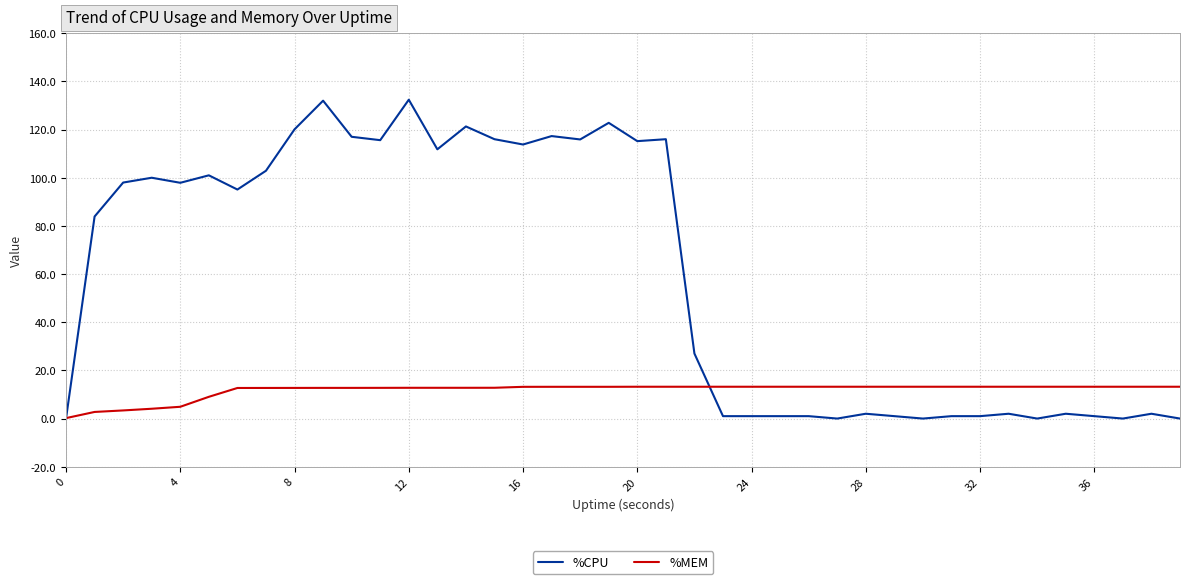

Which series ends up on top after the final intersection of %CPU and %MEM?

%MEM